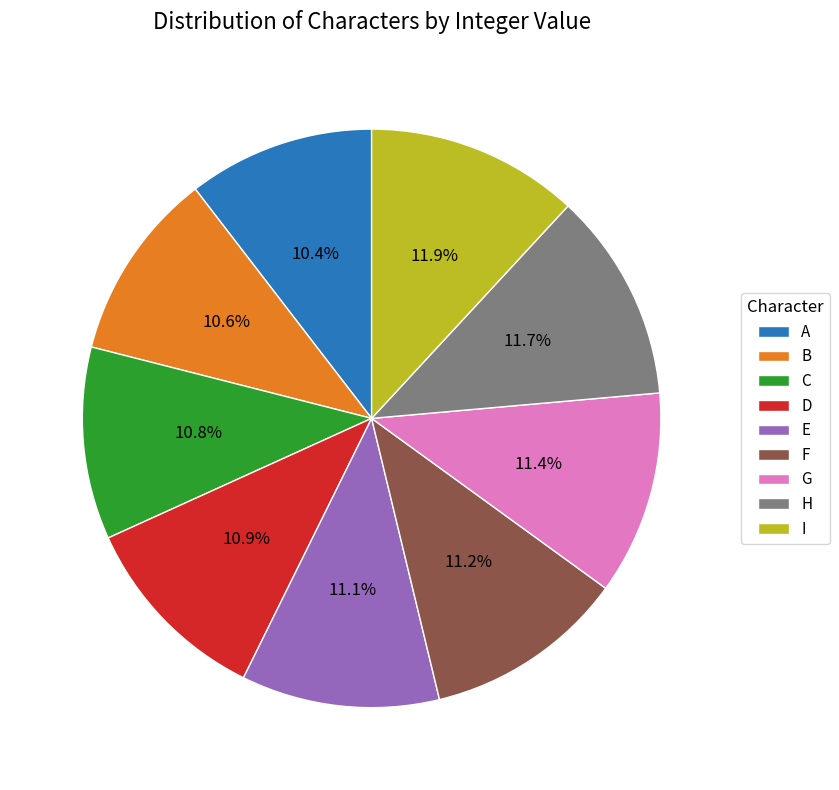

Do B and A together represent more than half of the pie?

No